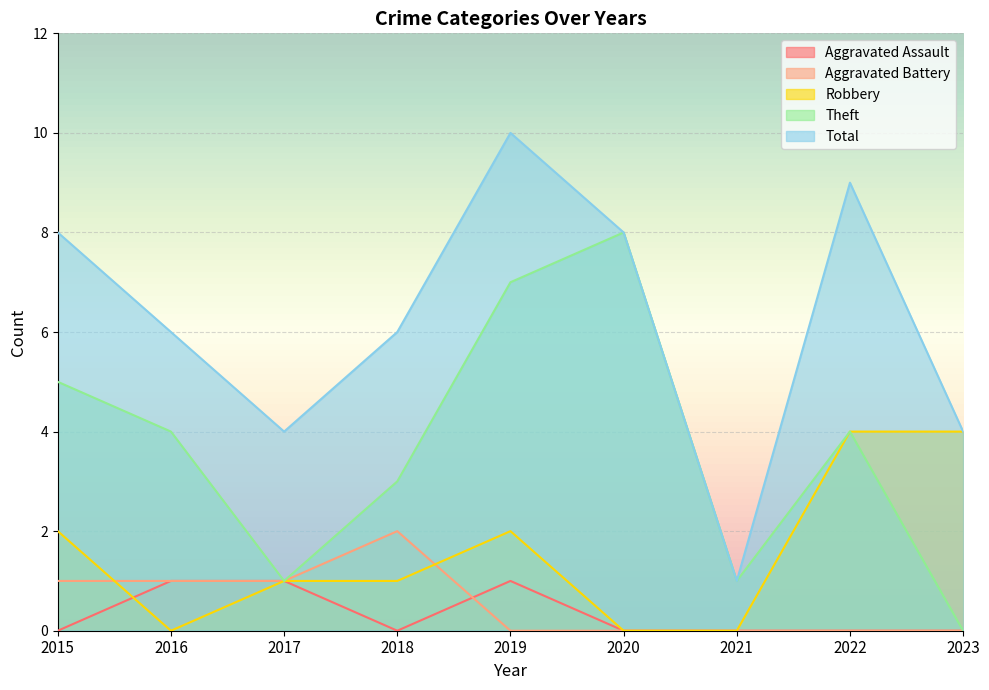

Reading right to left, transcribe all the data shown in this chart.

Aggravated Assault: 2023=0	2022=0	2021=0	2020=0	2019=1	2018=0	2017=1	2016=1	2015=0
Aggravated Battery: 2023=0	2022=0	2021=0	2020=0	2019=0	2018=2	2017=1	2016=1	2015=1
Robbery: 2023=4	2022=4	2021=0	2020=0	2019=2	2018=1	2017=1	2016=0	2015=2
Theft: 2023=0	2022=4	2021=1	2020=8	2019=7	2018=3	2017=1	2016=4	2015=5
Total: 2023=4	2022=9	2021=1	2020=8	2019=10	2018=6	2017=4	2016=6	2015=8